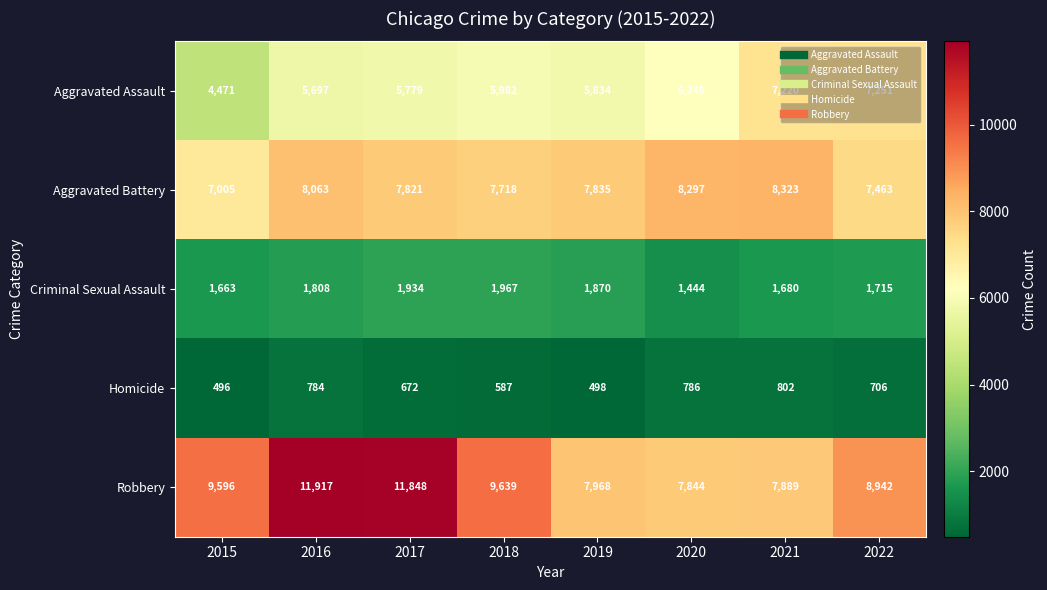

Count the number of categories in the chart.

8